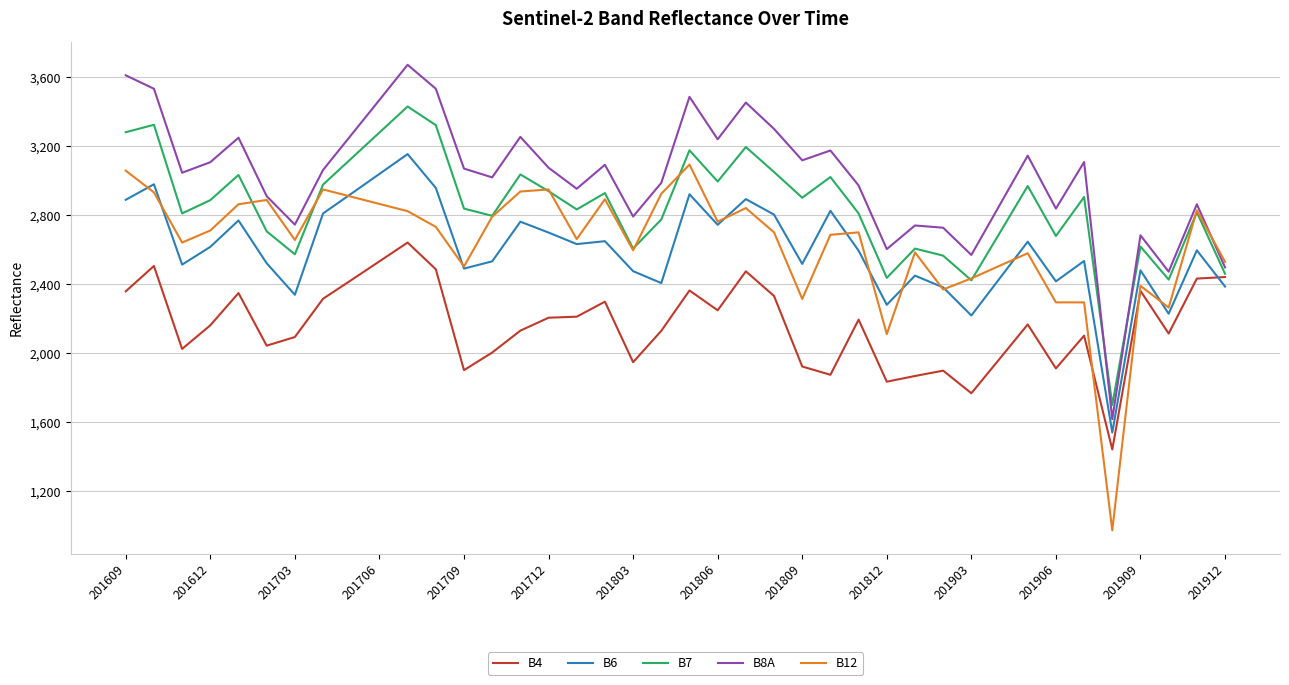

True or false: B7 and B6 cross at least once.

False